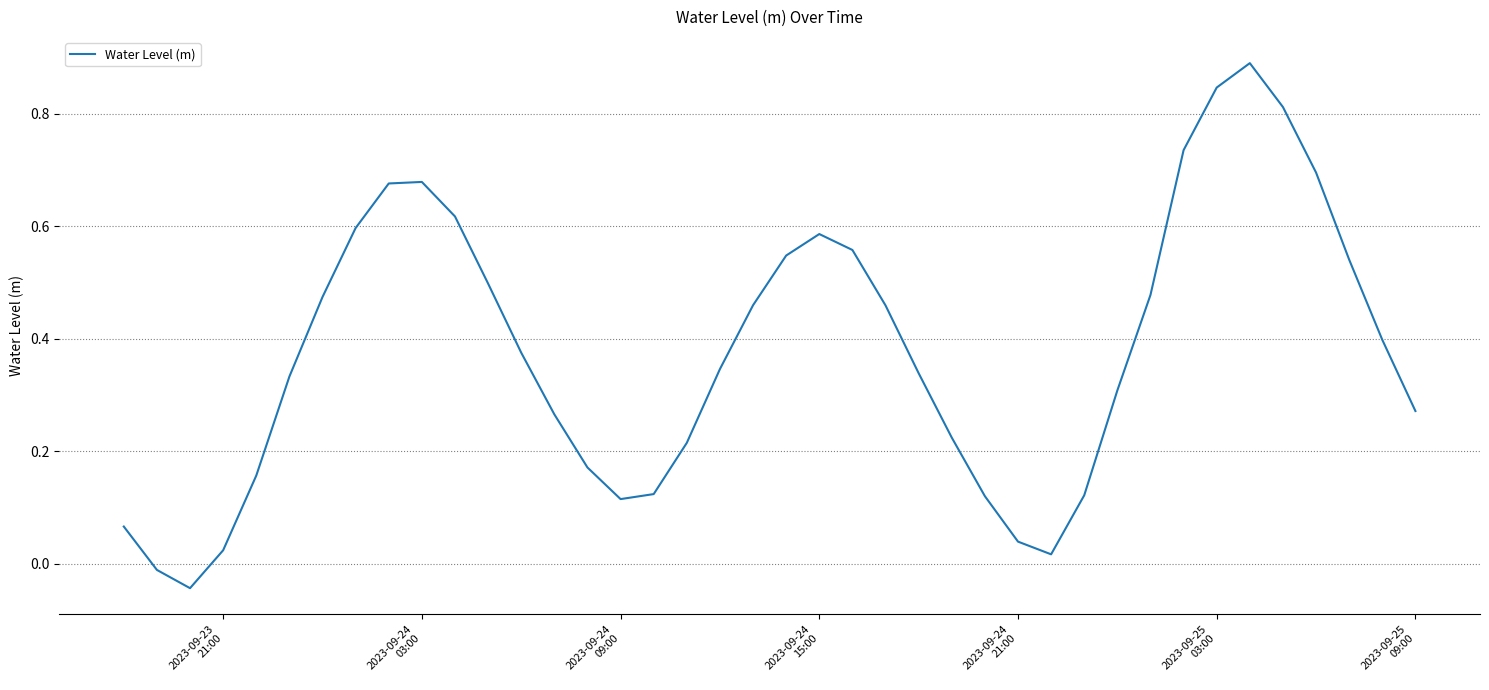

What is the difference between the second highest and minimum values?

0.9